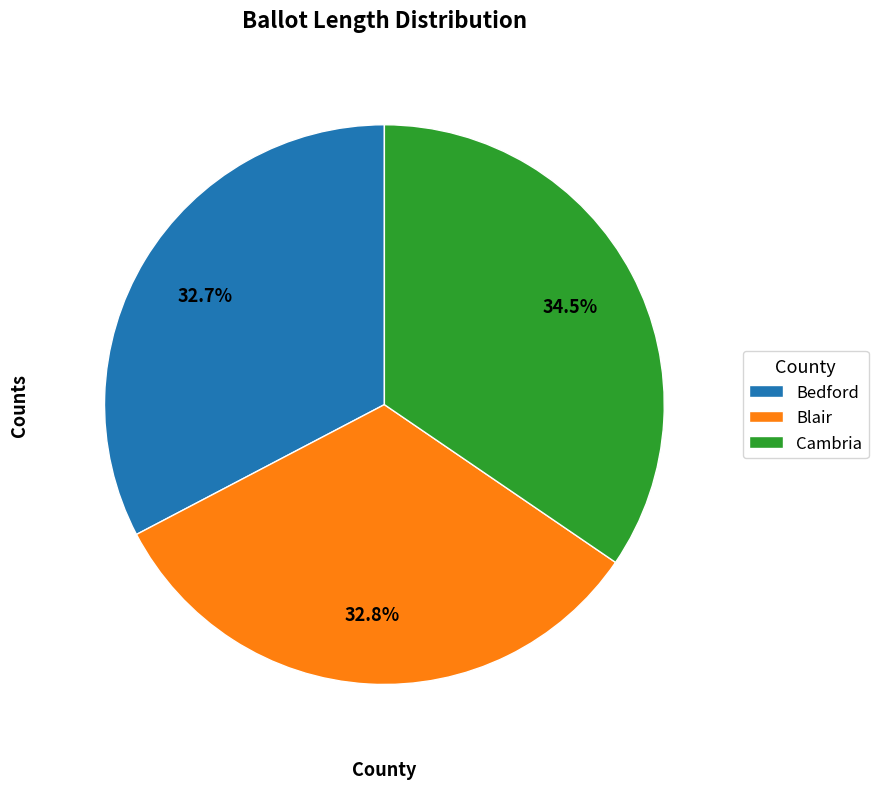

To the nearest percent, what portion does Blair represent?

33%